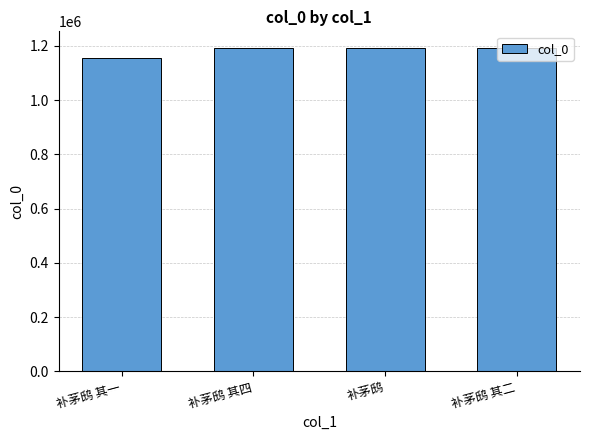

The chart shows a value of 2035496 at 补茅鸱. True or false?

False